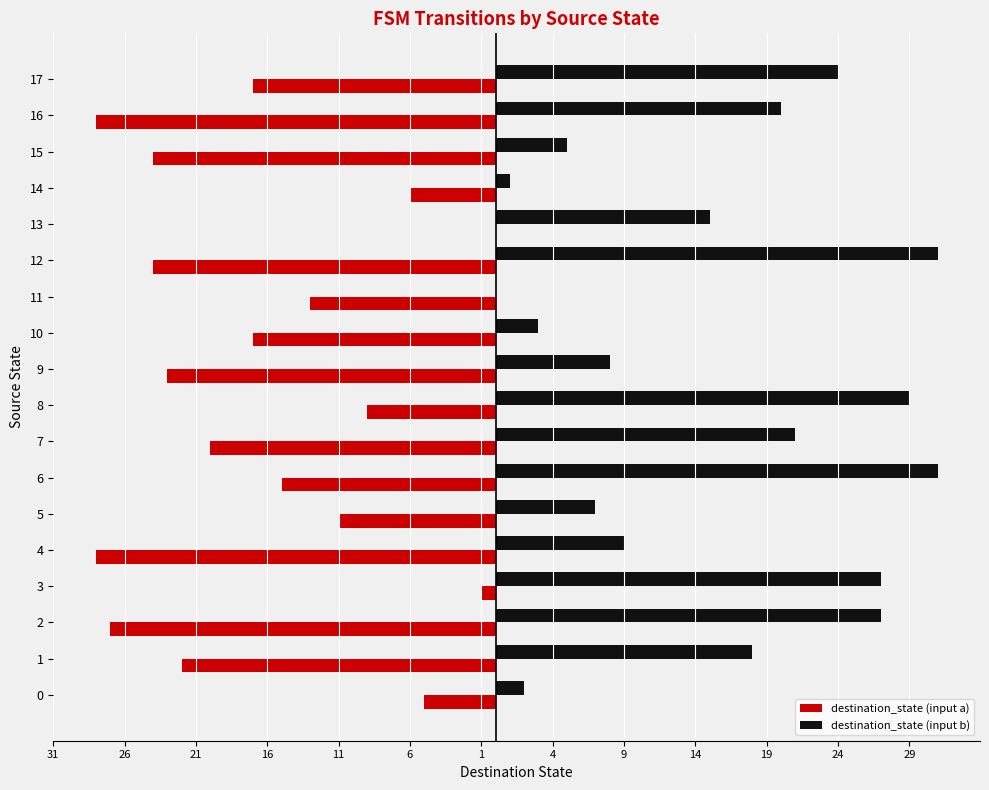

What are all the series names shown in the legend?

destination_state (input a), destination_state (input b)